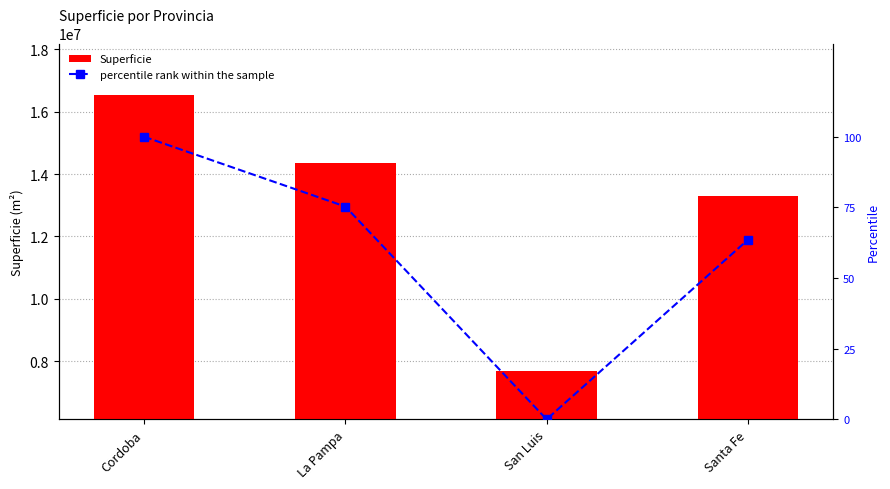

Reading left to right, transcribe all the data shown in this chart.

Superficie: Cordoba=16532100.0	La Pampa=14344000.0	San Luis=7674800.0	Santa Fe=13300700.0
percentile rank within the sample: Cordoba=100.0	La Pampa=75.3	San Luis=0.0	Santa Fe=63.5